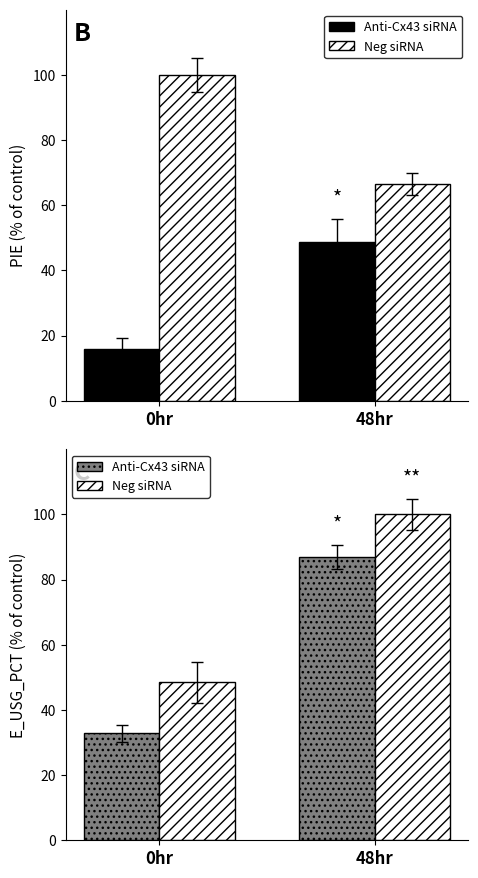

Is it true that Neg siRNA equals 33.7 at 0hr?

False